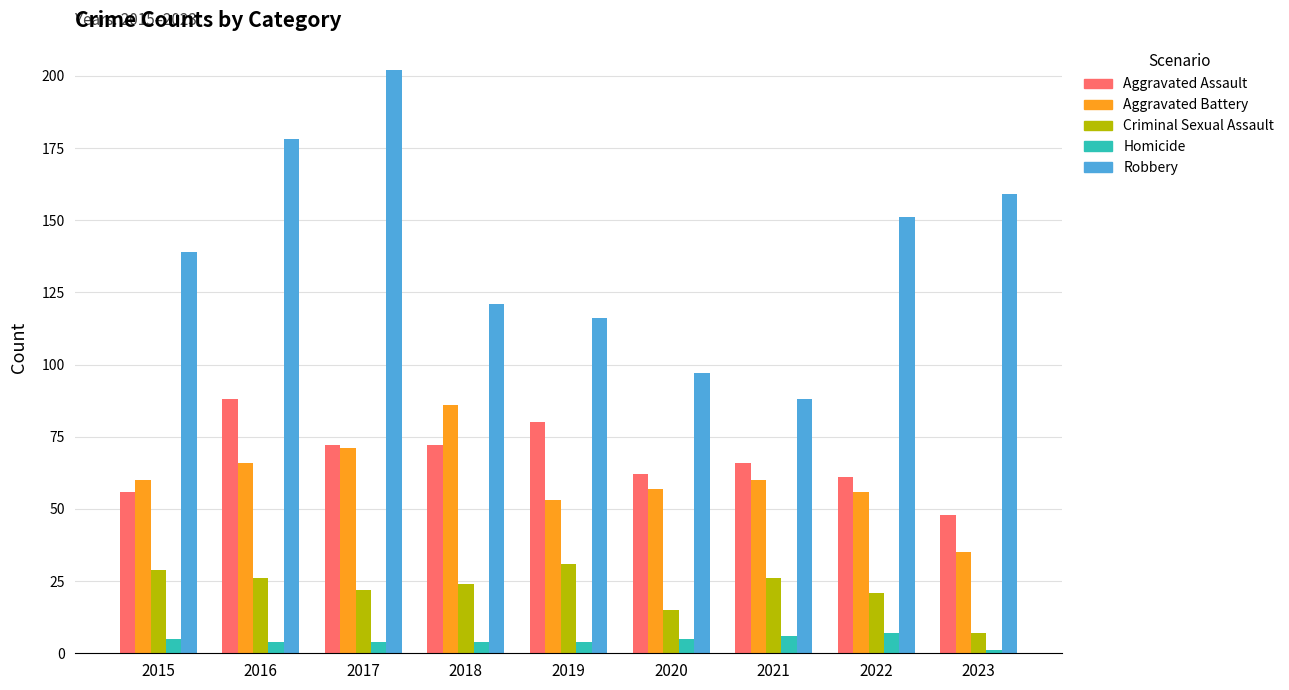

Which series has the largest total across all categories?

Robbery